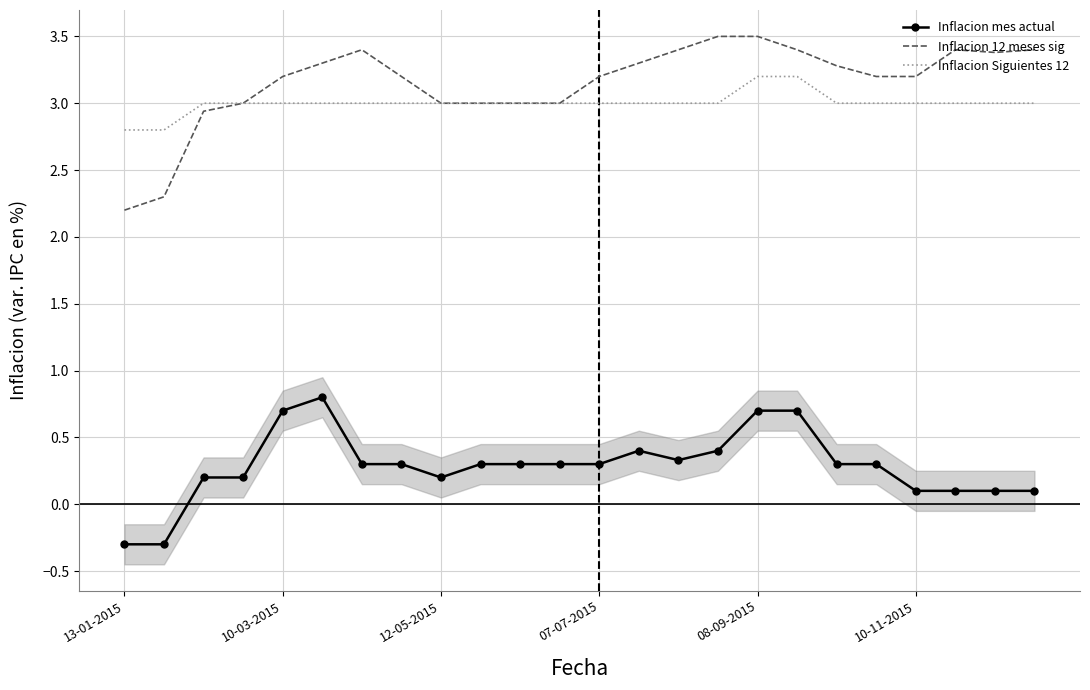

How many lines are shown in the chart?

3